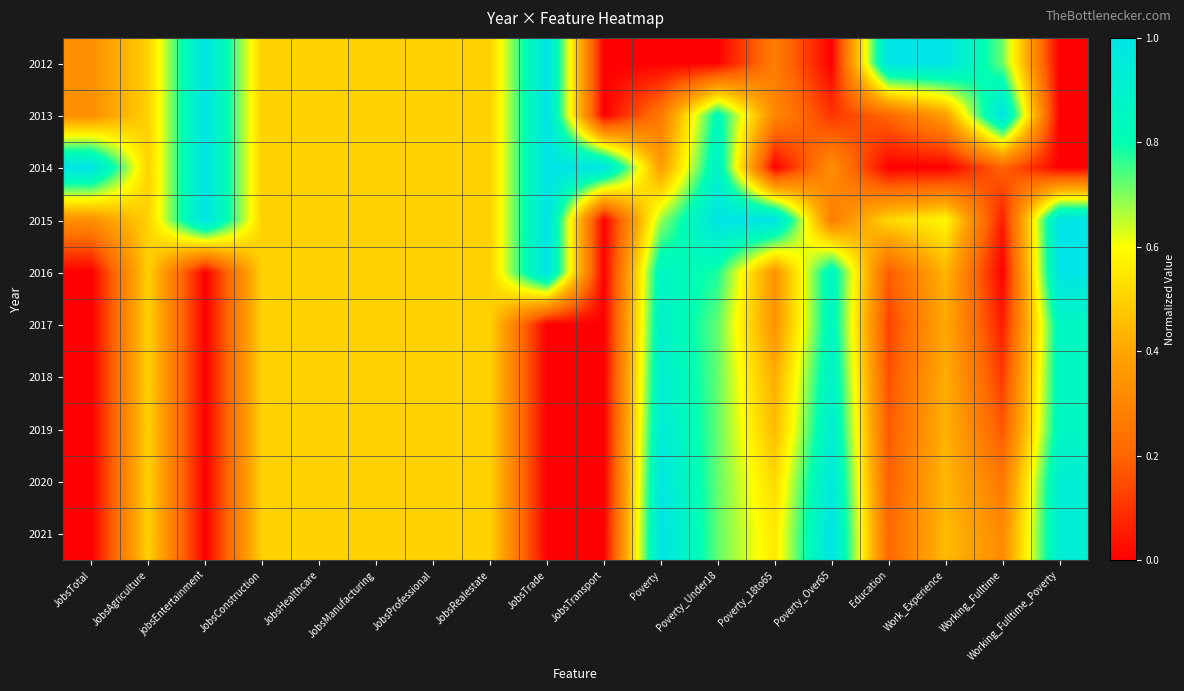

Count the number of categories in the chart.

18